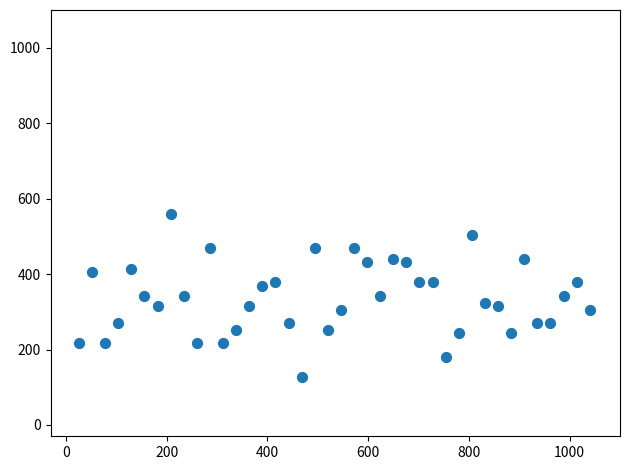

What is the range of Y values (max minus min)?

432